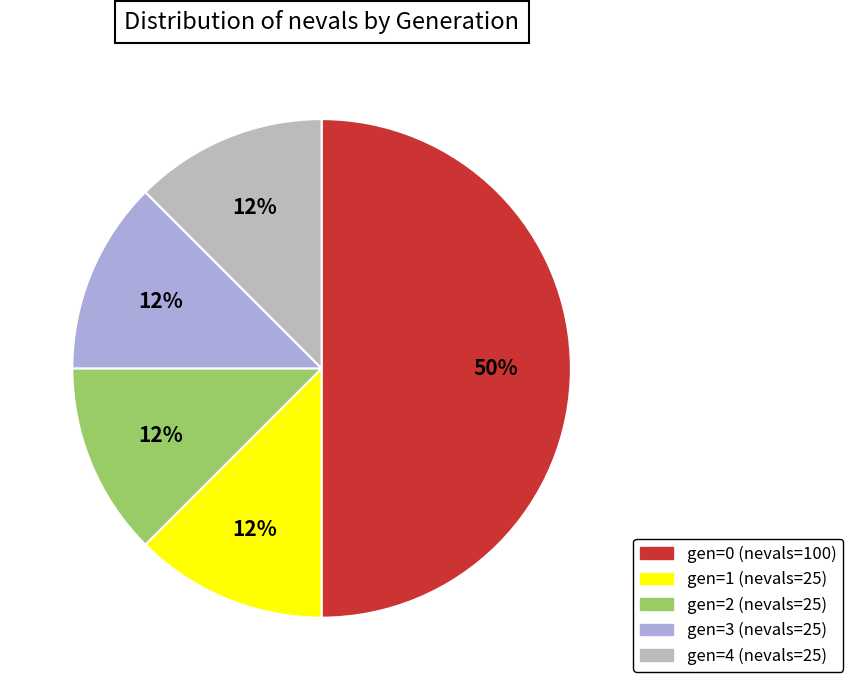

What is the largest slice in the pie chart?

gen=0 (nevals=100)